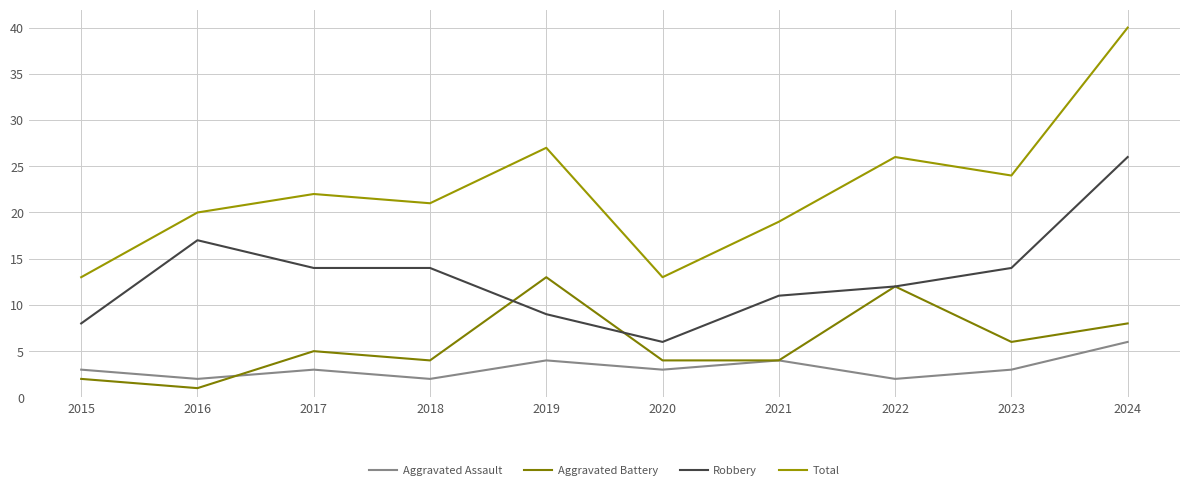

What is the total value across all series at 2017?

44